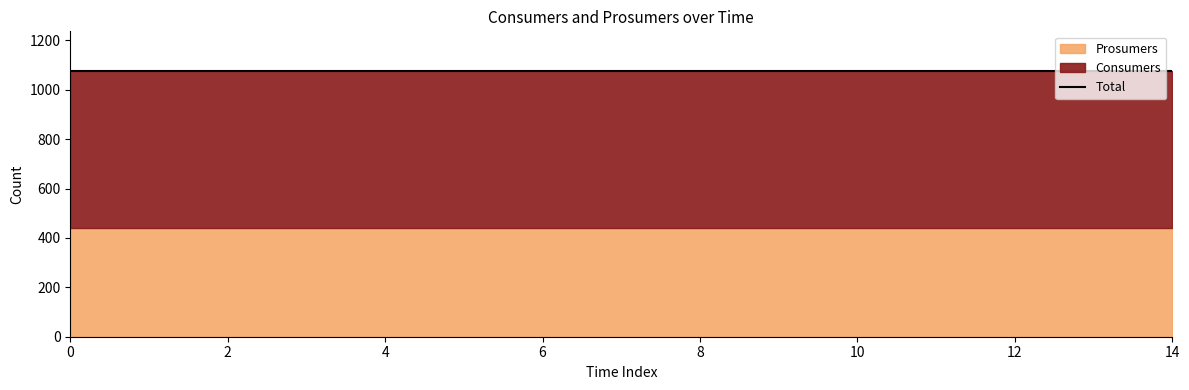

True or false: Consumers and Prosumers cross at least once.

False